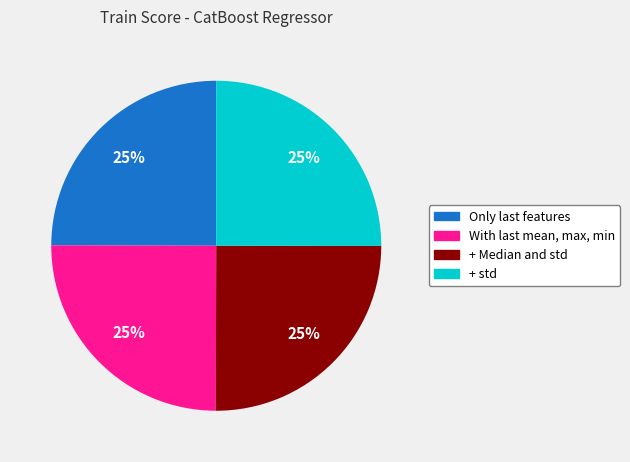

To the nearest percent, what is the average slice percentage?

25%